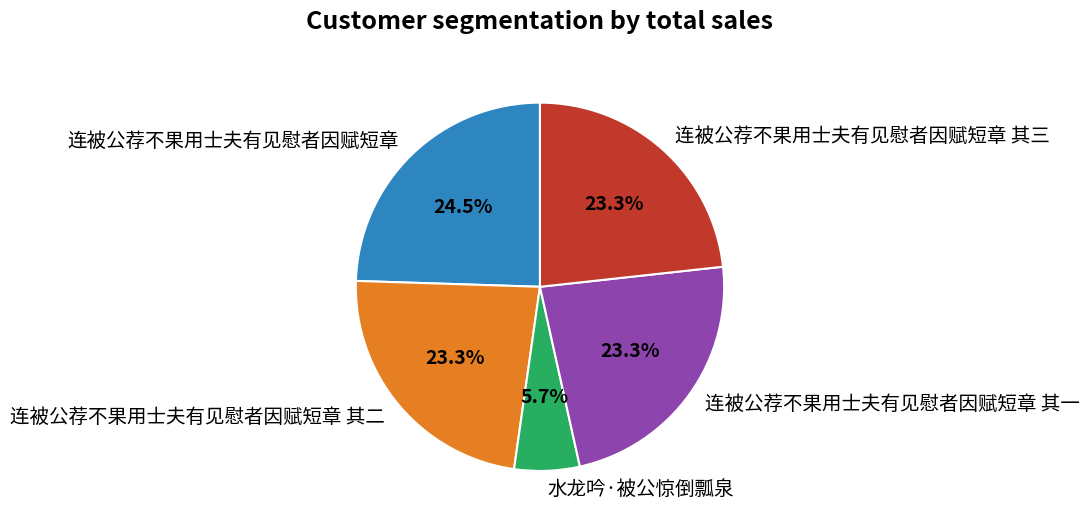

Count the number of slices in the pie.

5